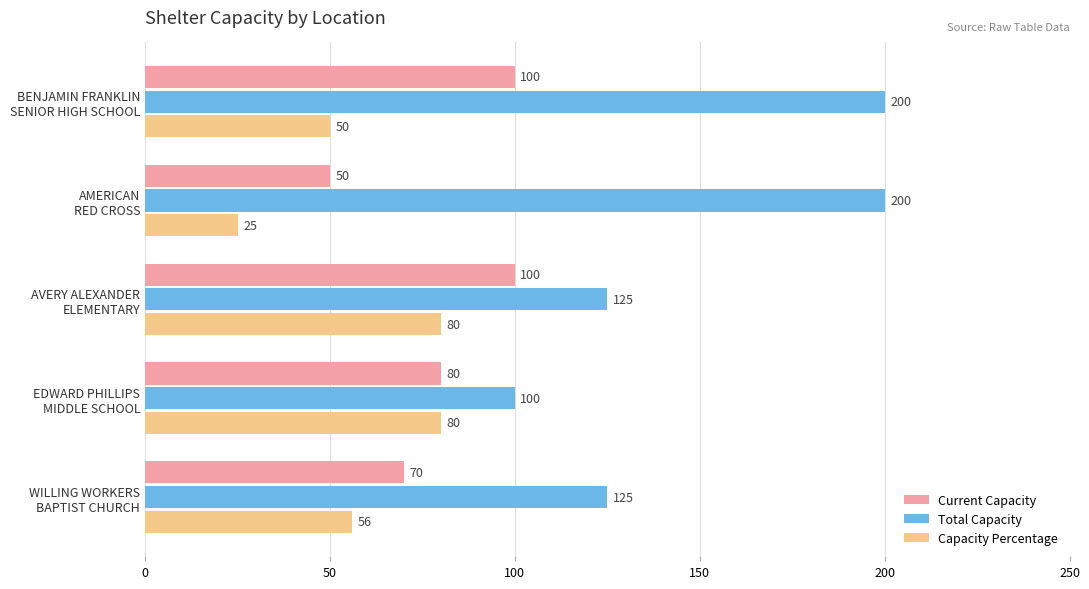

Rank the series by their average value, from highest to lowest.

Total Capacity, Current Capacity, Capacity Percentage